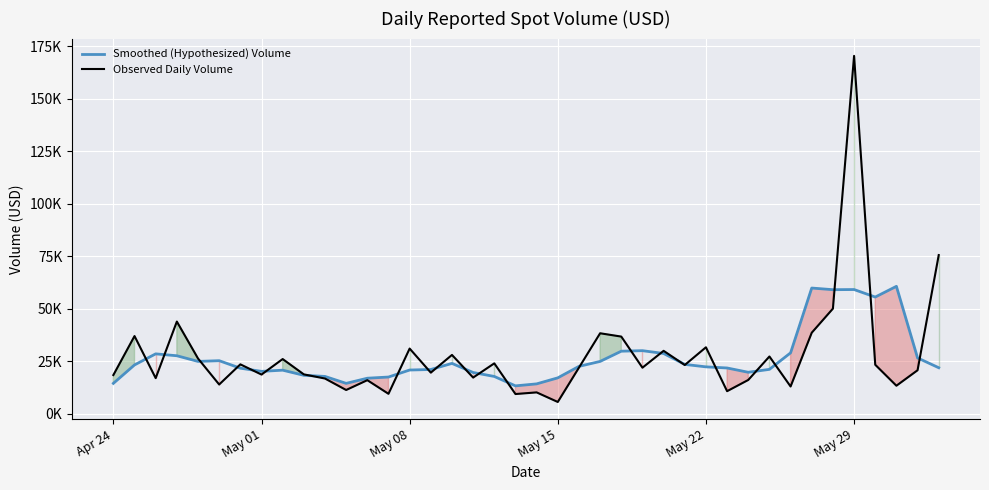

Which series has the largest total across all categories?

Observed Daily Volume